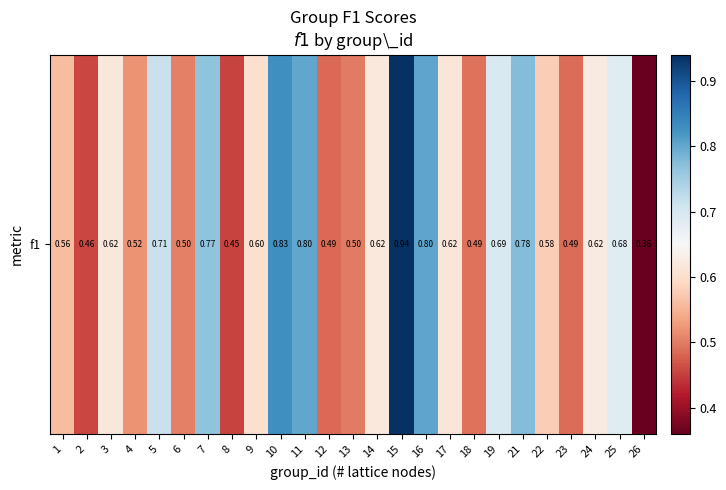

What is the maximum value shown in the chart?

0.9